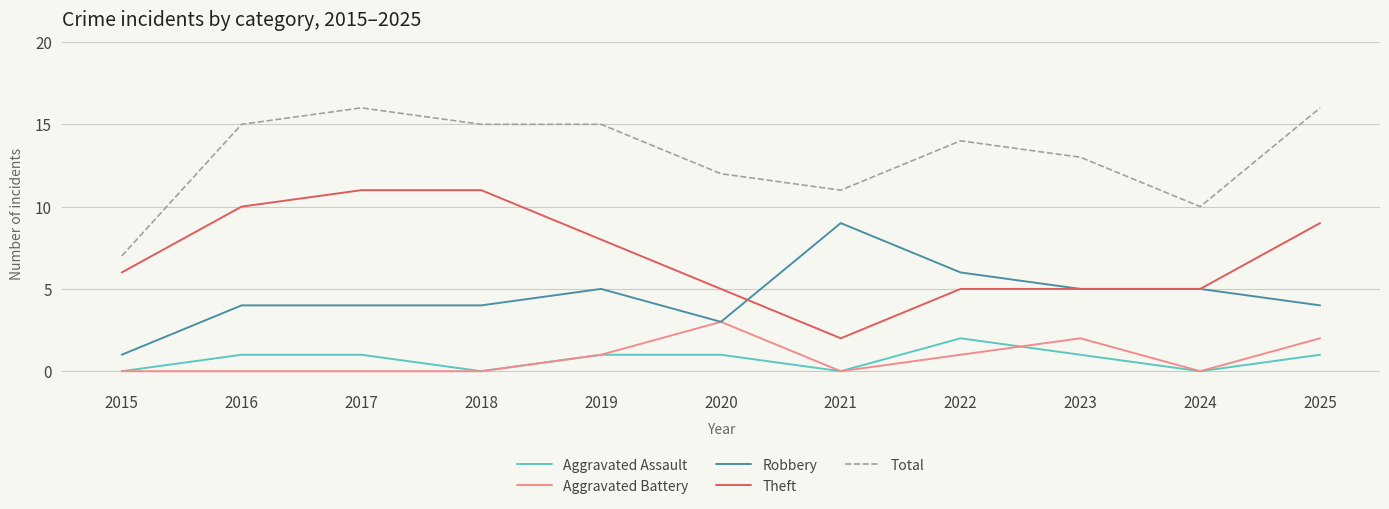

Rank the series by their maximum value, from lowest to highest.

Aggravated Assault, Aggravated Battery, Robbery, Theft, Total